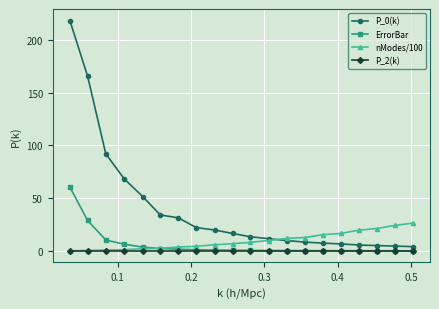

Which series has the widest spread of values?

P_0(k)